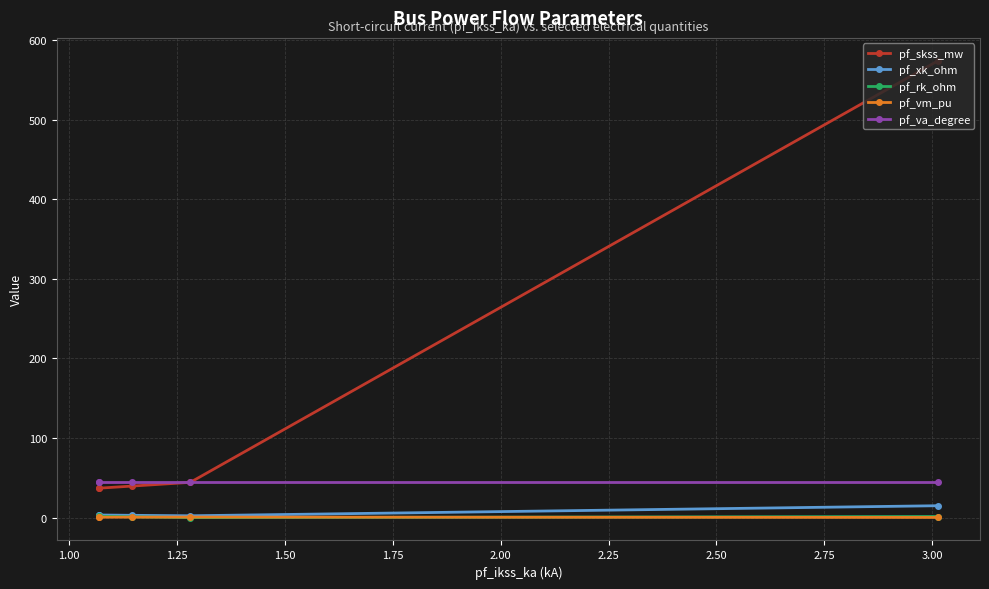

Is the value of pf_vm_pu at 1.00 greater than the value of pf_va_degree at 1.50?

No